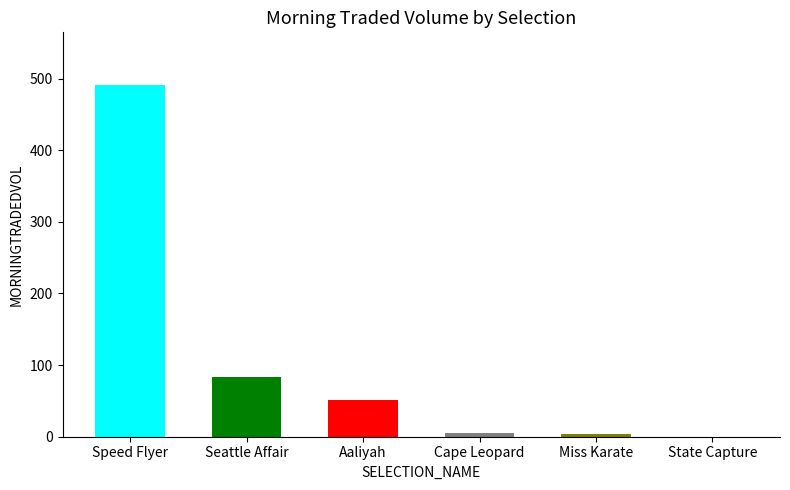

Where does the data first go above 51?

Speed Flyer